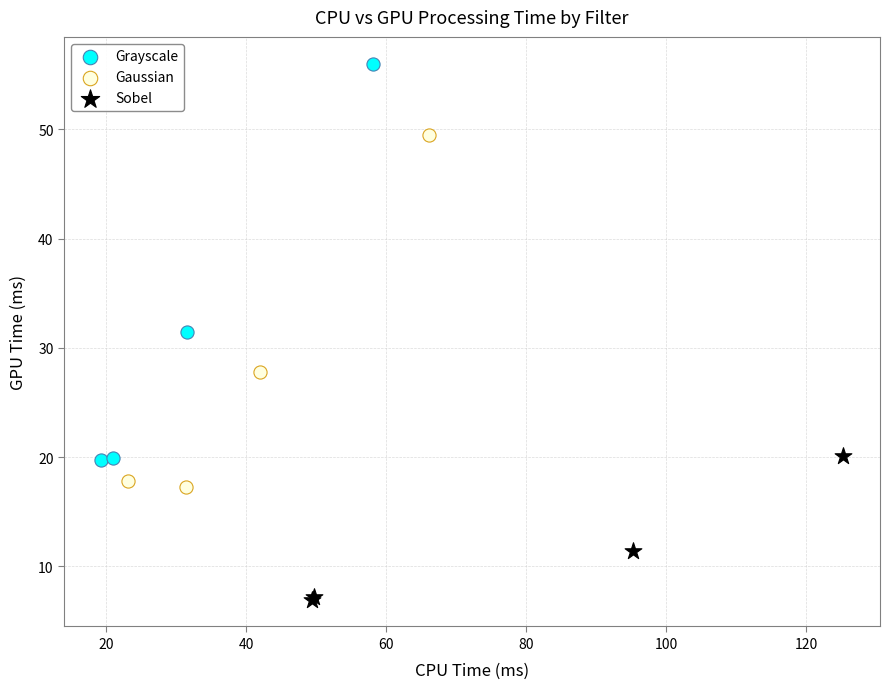

Which series has the widest spread of Y values?

Grayscale